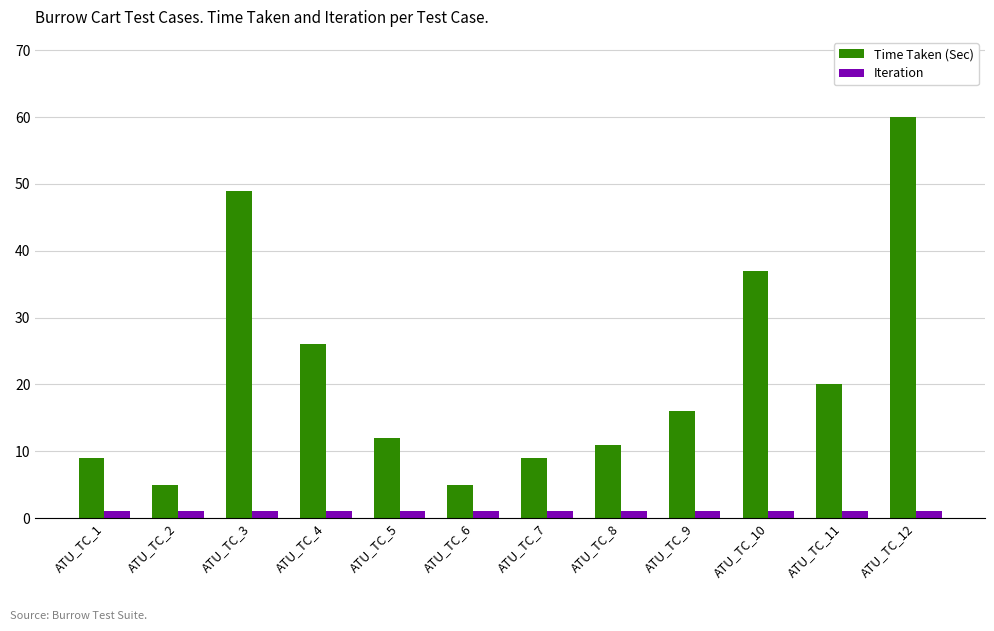

Where is Time Taken (Sec) nearest to the value 32?

ATU_TC_10